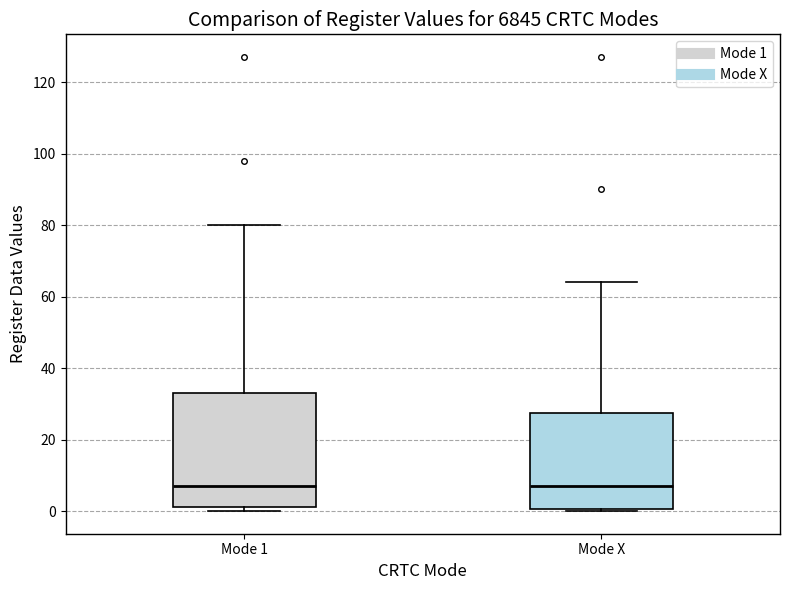

Which box is the tallest, from its lower edge to its upper edge?

Mode 1